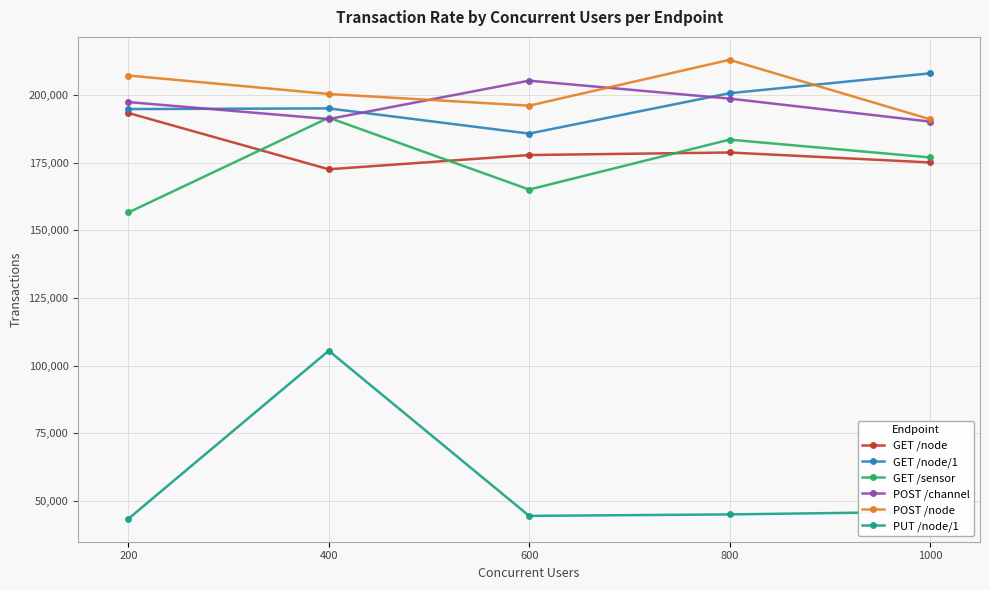

Where is the first local maximum for GET /sensor?

400